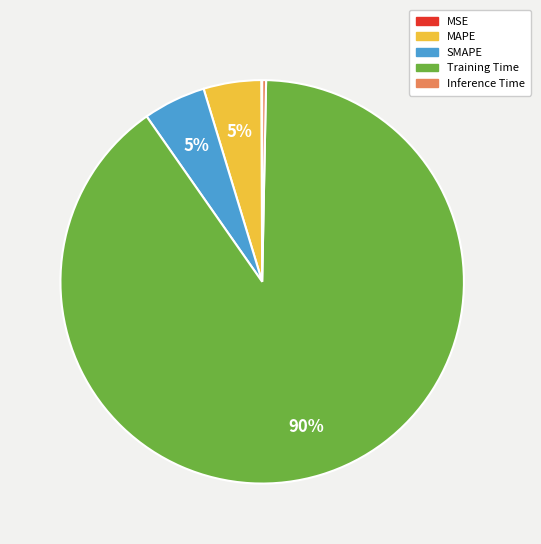

Does Training Time represent more than half of the total?

Yes